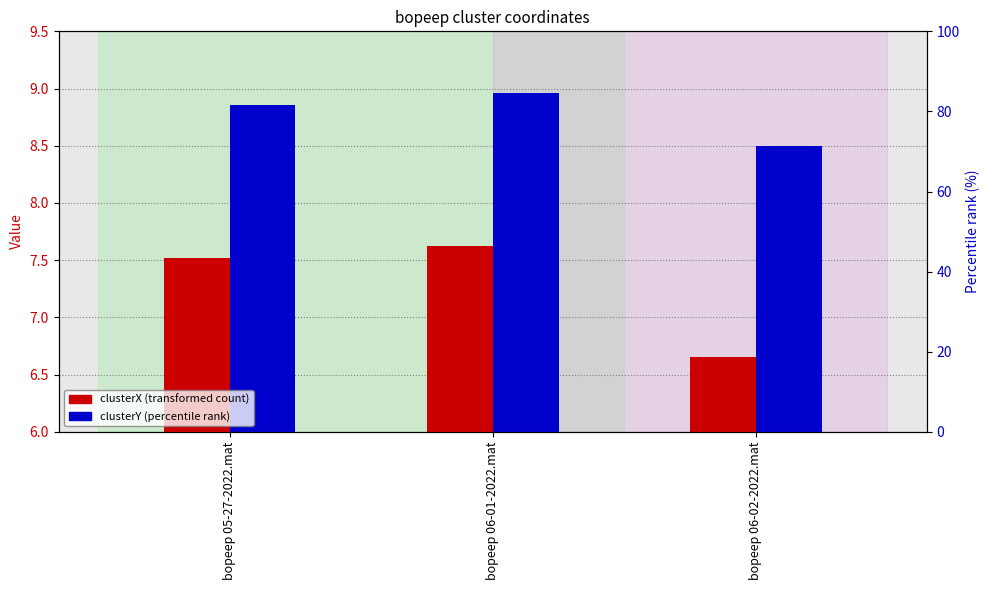

At which category is the sum across all series the highest?

bopeep 06-01-2022.mat